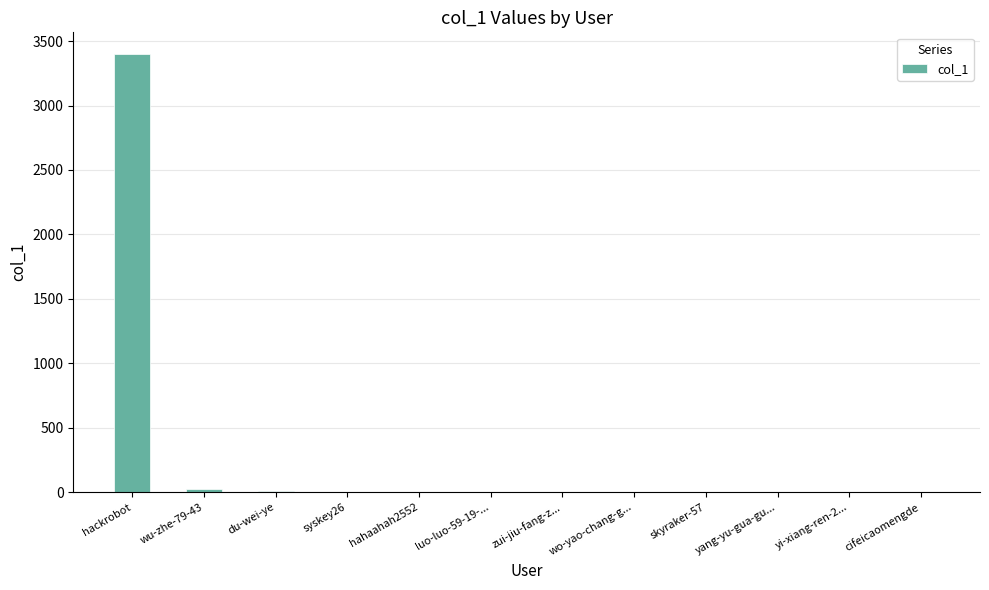

What value does the data have at luo-luo-59-19-...?

2